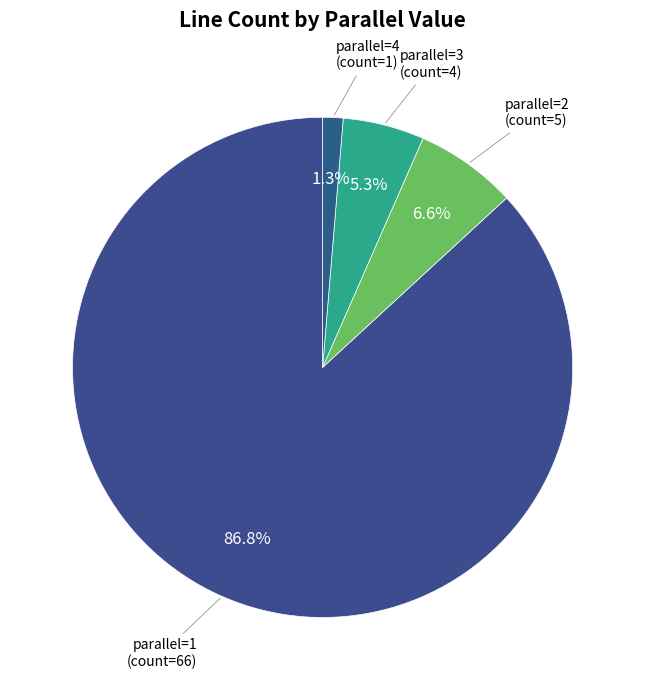

Count the number of slices in the pie.

4